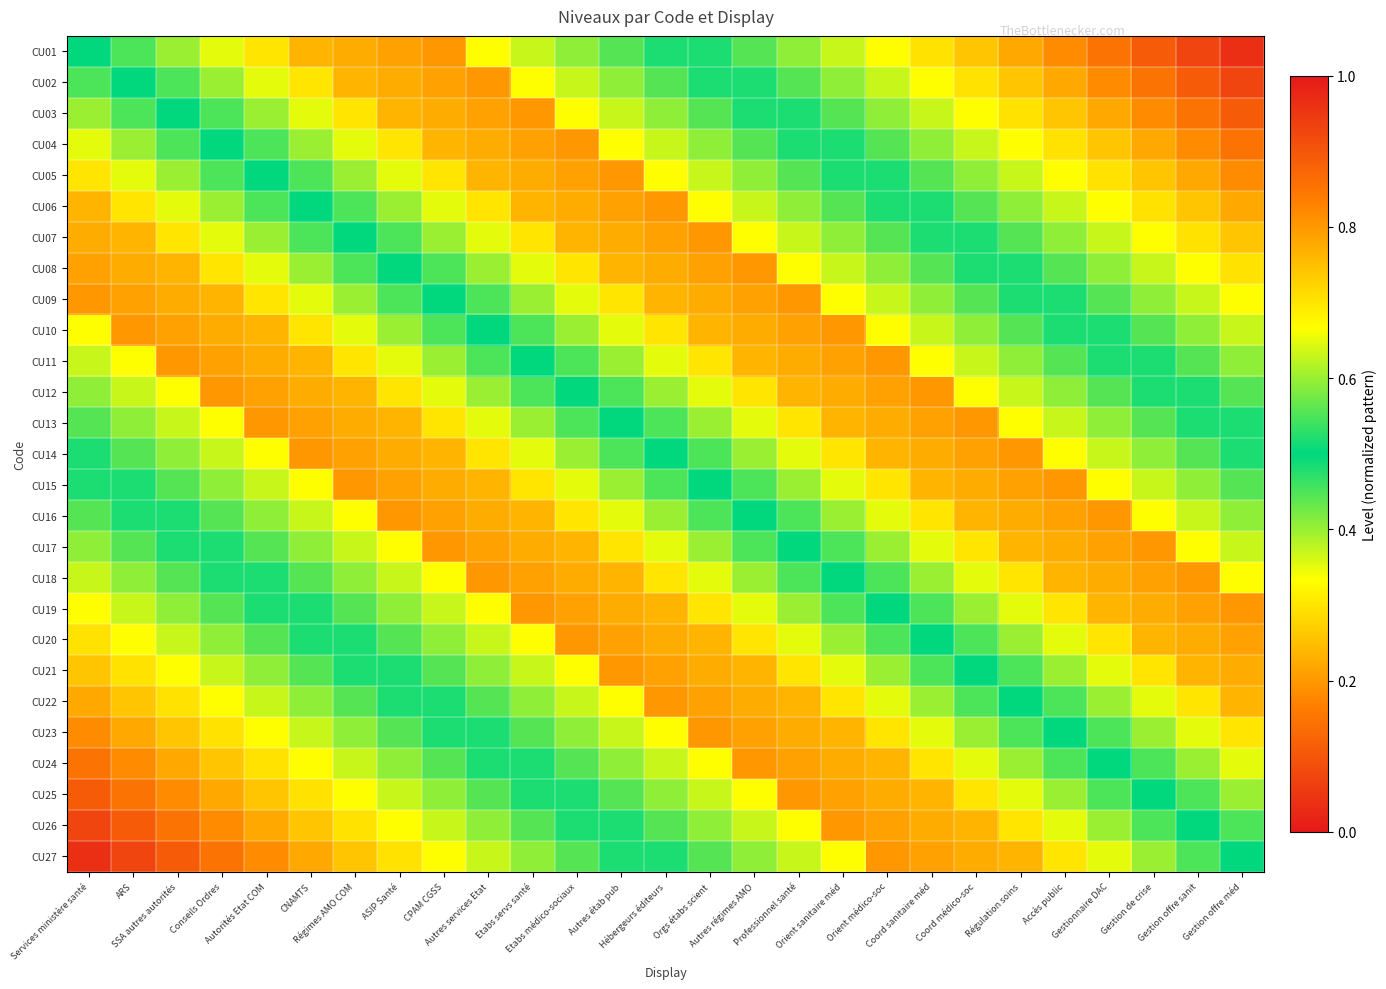

Reading left to right, what are all the values shown in this chart?

CU01: Services ministère santé=0.5	ARS=0.5	SSA autres autorités=0.4	Conseils Ordres=0.3	Autorités Etat COM=0.3	CNAMTS=0.2	Régimes AMO COM=0.2	ASIP Santé=0.2	CPAM CGSS=0.2	Autres services Etat=0.3	Etabs servs santé=0.4	Etabs médico-sociaux=0.4	Autres étab pub=0.4	Hébergeurs éditeurs=0.5	Orgs étabs scient=0.5	Autres régimes AMO=0.6	Professionnel santé=0.6	Orient sanitaire méd=0.6	Orient médico-soc=0.7	Coord sanitaire méd=0.7	Coord médico-soc=0.7	Régulation soins=0.8	Accès public=0.8	Gestionnaire DAC=0.9	Gestion de crise=0.9	Gestion offre sanit=0.9	Gestion offre méd=1.0
CU02: Services ministère santé=0.5	ARS=0.5	SSA autres autorités=0.5	Conseils Ordres=0.4	Autorités Etat COM=0.3	CNAMTS=0.3	Régimes AMO COM=0.2	ASIP Santé=0.2	CPAM CGSS=0.2	Autres services Etat=0.2	Etabs servs santé=0.3	Etabs médico-sociaux=0.4	Autres étab pub=0.4	Hébergeurs éditeurs=0.4	Orgs étabs scient=0.5	Autres régimes AMO=0.5	Professionnel santé=0.6	Orient sanitaire méd=0.6	Orient médico-soc=0.6	Coord sanitaire méd=0.7	Coord médico-soc=0.7	Régulation soins=0.7	Accès public=0.8	Gestionnaire DAC=0.8	Gestion de crise=0.9	Gestion offre sanit=0.9	Gestion offre méd=0.9
CU03: Services ministère santé=0.4	ARS=0.5	SSA autres autorités=0.5	Conseils Ordres=0.5	Autorités Etat COM=0.4	CNAMTS=0.3	Régimes AMO COM=0.3	ASIP Santé=0.2	CPAM CGSS=0.2	Autres services Etat=0.2	Etabs servs santé=0.2	Etabs médico-sociaux=0.3	Autres étab pub=0.4	Hébergeurs éditeurs=0.4	Orgs étabs scient=0.4	Autres régimes AMO=0.5	Professionnel santé=0.5	Orient sanitaire méd=0.6	Orient médico-soc=0.6	Coord sanitaire méd=0.6	Coord médico-soc=0.7	Régulation soins=0.7	Accès public=0.7	Gestionnaire DAC=0.8	Gestion de crise=0.8	Gestion offre sanit=0.9	Gestion offre méd=0.9
CU04: Services ministère santé=0.3	ARS=0.4	SSA autres autorités=0.5	Conseils Ordres=0.5	Autorités Etat COM=0.5	CNAMTS=0.4	Régimes AMO COM=0.3	ASIP Santé=0.3	CPAM CGSS=0.2	Autres services Etat=0.2	Etabs servs santé=0.2	Etabs médico-sociaux=0.2	Autres étab pub=0.3	Hébergeurs éditeurs=0.4	Orgs étabs scient=0.4	Autres régimes AMO=0.4	Professionnel santé=0.5	Orient sanitaire méd=0.5	Orient médico-soc=0.6	Coord sanitaire méd=0.6	Coord médico-soc=0.6	Régulation soins=0.7	Accès public=0.7	Gestionnaire DAC=0.7	Gestion de crise=0.8	Gestion offre sanit=0.8	Gestion offre méd=0.9
CU05: Services ministère santé=0.3	ARS=0.3	SSA autres autorités=0.4	Conseils Ordres=0.5	Autorités Etat COM=0.5	CNAMTS=0.5	Régimes AMO COM=0.4	ASIP Santé=0.3	CPAM CGSS=0.3	Autres services Etat=0.2	Etabs servs santé=0.2	Etabs médico-sociaux=0.2	Autres étab pub=0.2	Hébergeurs éditeurs=0.3	Orgs étabs scient=0.4	Autres régimes AMO=0.4	Professionnel santé=0.4	Orient sanitaire méd=0.5	Orient médico-soc=0.5	Coord sanitaire méd=0.6	Coord médico-soc=0.6	Régulation soins=0.6	Accès public=0.7	Gestionnaire DAC=0.7	Gestion de crise=0.7	Gestion offre sanit=0.8	Gestion offre méd=0.8
CU06: Services ministère santé=0.2	ARS=0.3	SSA autres autorités=0.3	Conseils Ordres=0.4	Autorités Etat COM=0.5	CNAMTS=0.5	Régimes AMO COM=0.5	ASIP Santé=0.4	CPAM CGSS=0.3	Autres services Etat=0.3	Etabs servs santé=0.2	Etabs médico-sociaux=0.2	Autres étab pub=0.2	Hébergeurs éditeurs=0.2	Orgs étabs scient=0.3	Autres régimes AMO=0.4	Professionnel santé=0.4	Orient sanitaire méd=0.4	Orient médico-soc=0.5	Coord sanitaire méd=0.5	Coord médico-soc=0.6	Régulation soins=0.6	Accès public=0.6	Gestionnaire DAC=0.7	Gestion de crise=0.7	Gestion offre sanit=0.7	Gestion offre méd=0.8
CU07: Services ministère santé=0.2	ARS=0.2	SSA autres autorités=0.3	Conseils Ordres=0.3	Autorités Etat COM=0.4	CNAMTS=0.5	Régimes AMO COM=0.5	ASIP Santé=0.5	CPAM CGSS=0.4	Autres services Etat=0.3	Etabs servs santé=0.3	Etabs médico-sociaux=0.2	Autres étab pub=0.2	Hébergeurs éditeurs=0.2	Orgs étabs scient=0.2	Autres régimes AMO=0.3	Professionnel santé=0.4	Orient sanitaire méd=0.4	Orient médico-soc=0.4	Coord sanitaire méd=0.5	Coord médico-soc=0.5	Régulation soins=0.6	Accès public=0.6	Gestionnaire DAC=0.6	Gestion de crise=0.7	Gestion offre sanit=0.7	Gestion offre méd=0.7
CU08: Services ministère santé=0.2	ARS=0.2	SSA autres autorités=0.2	Conseils Ordres=0.3	Autorités Etat COM=0.3	CNAMTS=0.4	Régimes AMO COM=0.5	ASIP Santé=0.5	CPAM CGSS=0.5	Autres services Etat=0.4	Etabs servs santé=0.3	Etabs médico-sociaux=0.3	Autres étab pub=0.2	Hébergeurs éditeurs=0.2	Orgs étabs scient=0.2	Autres régimes AMO=0.2	Professionnel santé=0.3	Orient sanitaire méd=0.4	Orient médico-soc=0.4	Coord sanitaire méd=0.4	Coord médico-soc=0.5	Régulation soins=0.5	Accès public=0.6	Gestionnaire DAC=0.6	Gestion de crise=0.6	Gestion offre sanit=0.7	Gestion offre méd=0.7
CU09: Services ministère santé=0.2	ARS=0.2	SSA autres autorités=0.2	Conseils Ordres=0.2	Autorités Etat COM=0.3	CNAMTS=0.3	Régimes AMO COM=0.4	ASIP Santé=0.5	CPAM CGSS=0.5	Autres services Etat=0.5	Etabs servs santé=0.4	Etabs médico-sociaux=0.3	Autres étab pub=0.3	Hébergeurs éditeurs=0.2	Orgs étabs scient=0.2	Autres régimes AMO=0.2	Professionnel santé=0.2	Orient sanitaire méd=0.3	Orient médico-soc=0.4	Coord sanitaire méd=0.4	Coord médico-soc=0.4	Régulation soins=0.5	Accès public=0.5	Gestionnaire DAC=0.6	Gestion de crise=0.6	Gestion offre sanit=0.6	Gestion offre méd=0.7
CU10: Services ministère santé=0.3	ARS=0.2	SSA autres autorités=0.2	Conseils Ordres=0.2	Autorités Etat COM=0.2	CNAMTS=0.3	Régimes AMO COM=0.3	ASIP Santé=0.4	CPAM CGSS=0.5	Autres services Etat=0.5	Etabs servs santé=0.5	Etabs médico-sociaux=0.4	Autres étab pub=0.3	Hébergeurs éditeurs=0.3	Orgs étabs scient=0.2	Autres régimes AMO=0.2	Professionnel santé=0.2	Orient sanitaire méd=0.2	Orient médico-soc=0.3	Coord sanitaire méd=0.4	Coord médico-soc=0.4	Régulation soins=0.4	Accès public=0.5	Gestionnaire DAC=0.5	Gestion de crise=0.6	Gestion offre sanit=0.6	Gestion offre méd=0.6
CU11: Services ministère santé=0.4	ARS=0.3	SSA autres autorités=0.2	Conseils Ordres=0.2	Autorités Etat COM=0.2	CNAMTS=0.2	Régimes AMO COM=0.3	ASIP Santé=0.3	CPAM CGSS=0.4	Autres services Etat=0.5	Etabs servs santé=0.5	Etabs médico-sociaux=0.5	Autres étab pub=0.4	Hébergeurs éditeurs=0.3	Orgs étabs scient=0.3	Autres régimes AMO=0.2	Professionnel santé=0.2	Orient sanitaire méd=0.2	Orient médico-soc=0.2	Coord sanitaire méd=0.3	Coord médico-soc=0.4	Régulation soins=0.4	Accès public=0.4	Gestionnaire DAC=0.5	Gestion de crise=0.5	Gestion offre sanit=0.6	Gestion offre méd=0.6
CU12: Services ministère santé=0.4	ARS=0.4	SSA autres autorités=0.3	Conseils Ordres=0.2	Autorités Etat COM=0.2	CNAMTS=0.2	Régimes AMO COM=0.2	ASIP Santé=0.3	CPAM CGSS=0.3	Autres services Etat=0.4	Etabs servs santé=0.5	Etabs médico-sociaux=0.5	Autres étab pub=0.5	Hébergeurs éditeurs=0.4	Orgs étabs scient=0.3	Autres régimes AMO=0.3	Professionnel santé=0.2	Orient sanitaire méd=0.2	Orient médico-soc=0.2	Coord sanitaire méd=0.2	Coord médico-soc=0.3	Régulation soins=0.4	Accès public=0.4	Gestionnaire DAC=0.4	Gestion de crise=0.5	Gestion offre sanit=0.5	Gestion offre méd=0.6
CU13: Services ministère santé=0.4	ARS=0.4	SSA autres autorités=0.4	Conseils Ordres=0.3	Autorités Etat COM=0.2	CNAMTS=0.2	Régimes AMO COM=0.2	ASIP Santé=0.2	CPAM CGSS=0.3	Autres services Etat=0.3	Etabs servs santé=0.4	Etabs médico-sociaux=0.5	Autres étab pub=0.5	Hébergeurs éditeurs=0.5	Orgs étabs scient=0.4	Autres régimes AMO=0.3	Professionnel santé=0.3	Orient sanitaire méd=0.2	Orient médico-soc=0.2	Coord sanitaire méd=0.2	Coord médico-soc=0.2	Régulation soins=0.3	Accès public=0.4	Gestionnaire DAC=0.4	Gestion de crise=0.4	Gestion offre sanit=0.5	Gestion offre méd=0.5
CU14: Services ministère santé=0.5	ARS=0.4	SSA autres autorités=0.4	Conseils Ordres=0.4	Autorités Etat COM=0.3	CNAMTS=0.2	Régimes AMO COM=0.2	ASIP Santé=0.2	CPAM CGSS=0.2	Autres services Etat=0.3	Etabs servs santé=0.3	Etabs médico-sociaux=0.4	Autres étab pub=0.5	Hébergeurs éditeurs=0.5	Orgs étabs scient=0.5	Autres régimes AMO=0.4	Professionnel santé=0.3	Orient sanitaire méd=0.3	Orient médico-soc=0.2	Coord sanitaire méd=0.2	Coord médico-soc=0.2	Régulation soins=0.2	Accès public=0.3	Gestionnaire DAC=0.4	Gestion de crise=0.4	Gestion offre sanit=0.4	Gestion offre méd=0.5
CU15: Services ministère santé=0.5	ARS=0.5	SSA autres autorités=0.4	Conseils Ordres=0.4	Autorités Etat COM=0.4	CNAMTS=0.3	Régimes AMO COM=0.2	ASIP Santé=0.2	CPAM CGSS=0.2	Autres services Etat=0.2	Etabs servs santé=0.3	Etabs médico-sociaux=0.3	Autres étab pub=0.4	Hébergeurs éditeurs=0.5	Orgs étabs scient=0.5	Autres régimes AMO=0.5	Professionnel santé=0.4	Orient sanitaire méd=0.3	Orient médico-soc=0.3	Coord sanitaire méd=0.2	Coord médico-soc=0.2	Régulation soins=0.2	Accès public=0.2	Gestionnaire DAC=0.3	Gestion de crise=0.4	Gestion offre sanit=0.4	Gestion offre méd=0.4
CU16: Services ministère santé=0.6	ARS=0.5	SSA autres autorités=0.5	Conseils Ordres=0.4	Autorités Etat COM=0.4	CNAMTS=0.4	Régimes AMO COM=0.3	ASIP Santé=0.2	CPAM CGSS=0.2	Autres services Etat=0.2	Etabs servs santé=0.2	Etabs médico-sociaux=0.3	Autres étab pub=0.3	Hébergeurs éditeurs=0.4	Orgs étabs scient=0.5	Autres régimes AMO=0.5	Professionnel santé=0.5	Orient sanitaire méd=0.4	Orient médico-soc=0.3	Coord sanitaire méd=0.3	Coord médico-soc=0.2	Régulation soins=0.2	Accès public=0.2	Gestionnaire DAC=0.2	Gestion de crise=0.3	Gestion offre sanit=0.4	Gestion offre méd=0.4
CU17: Services ministère santé=0.6	ARS=0.6	SSA autres autorités=0.5	Conseils Ordres=0.5	Autorités Etat COM=0.4	CNAMTS=0.4	Régimes AMO COM=0.4	ASIP Santé=0.3	CPAM CGSS=0.2	Autres services Etat=0.2	Etabs servs santé=0.2	Etabs médico-sociaux=0.2	Autres étab pub=0.3	Hébergeurs éditeurs=0.3	Orgs étabs scient=0.4	Autres régimes AMO=0.5	Professionnel santé=0.5	Orient sanitaire méd=0.5	Orient médico-soc=0.4	Coord sanitaire méd=0.3	Coord médico-soc=0.3	Régulation soins=0.2	Accès public=0.2	Gestionnaire DAC=0.2	Gestion de crise=0.2	Gestion offre sanit=0.3	Gestion offre méd=0.4
CU18: Services ministère santé=0.6	ARS=0.6	SSA autres autorités=0.6	Conseils Ordres=0.5	Autorités Etat COM=0.5	CNAMTS=0.4	Régimes AMO COM=0.4	ASIP Santé=0.4	CPAM CGSS=0.3	Autres services Etat=0.2	Etabs servs santé=0.2	Etabs médico-sociaux=0.2	Autres étab pub=0.2	Hébergeurs éditeurs=0.3	Orgs étabs scient=0.3	Autres régimes AMO=0.4	Professionnel santé=0.5	Orient sanitaire méd=0.5	Orient médico-soc=0.5	Coord sanitaire méd=0.4	Coord médico-soc=0.3	Régulation soins=0.3	Accès public=0.2	Gestionnaire DAC=0.2	Gestion de crise=0.2	Gestion offre sanit=0.2	Gestion offre méd=0.3
CU19: Services ministère santé=0.7	ARS=0.6	SSA autres autorités=0.6	Conseils Ordres=0.6	Autorités Etat COM=0.5	CNAMTS=0.5	Régimes AMO COM=0.4	ASIP Santé=0.4	CPAM CGSS=0.4	Autres services Etat=0.3	Etabs servs santé=0.2	Etabs médico-sociaux=0.2	Autres étab pub=0.2	Hébergeurs éditeurs=0.2	Orgs étabs scient=0.3	Autres régimes AMO=0.3	Professionnel santé=0.4	Orient sanitaire méd=0.5	Orient médico-soc=0.5	Coord sanitaire méd=0.5	Coord médico-soc=0.4	Régulation soins=0.3	Accès public=0.3	Gestionnaire DAC=0.2	Gestion de crise=0.2	Gestion offre sanit=0.2	Gestion offre méd=0.2
CU20: Services ministère santé=0.7	ARS=0.7	SSA autres autorités=0.6	Conseils Ordres=0.6	Autorités Etat COM=0.6	CNAMTS=0.5	Régimes AMO COM=0.5	ASIP Santé=0.4	CPAM CGSS=0.4	Autres services Etat=0.4	Etabs servs santé=0.3	Etabs médico-sociaux=0.2	Autres étab pub=0.2	Hébergeurs éditeurs=0.2	Orgs étabs scient=0.2	Autres régimes AMO=0.3	Professionnel santé=0.3	Orient sanitaire méd=0.4	Orient médico-soc=0.5	Coord sanitaire méd=0.5	Coord médico-soc=0.5	Régulation soins=0.4	Accès public=0.3	Gestionnaire DAC=0.3	Gestion de crise=0.2	Gestion offre sanit=0.2	Gestion offre méd=0.2
CU21: Services ministère santé=0.7	ARS=0.7	SSA autres autorités=0.7	Conseils Ordres=0.6	Autorités Etat COM=0.6	CNAMTS=0.6	Régimes AMO COM=0.5	ASIP Santé=0.5	CPAM CGSS=0.4	Autres services Etat=0.4	Etabs servs santé=0.4	Etabs médico-sociaux=0.3	Autres étab pub=0.2	Hébergeurs éditeurs=0.2	Orgs étabs scient=0.2	Autres régimes AMO=0.2	Professionnel santé=0.3	Orient sanitaire méd=0.3	Orient médico-soc=0.4	Coord sanitaire méd=0.5	Coord médico-soc=0.5	Régulation soins=0.5	Accès public=0.4	Gestionnaire DAC=0.3	Gestion de crise=0.3	Gestion offre sanit=0.2	Gestion offre méd=0.2
CU22: Services ministère santé=0.8	ARS=0.7	SSA autres autorités=0.7	Conseils Ordres=0.7	Autorités Etat COM=0.6	CNAMTS=0.6	Régimes AMO COM=0.6	ASIP Santé=0.5	CPAM CGSS=0.5	Autres services Etat=0.4	Etabs servs santé=0.4	Etabs médico-sociaux=0.4	Autres étab pub=0.3	Hébergeurs éditeurs=0.2	Orgs étabs scient=0.2	Autres régimes AMO=0.2	Professionnel santé=0.2	Orient sanitaire méd=0.3	Orient médico-soc=0.3	Coord sanitaire méd=0.4	Coord médico-soc=0.5	Régulation soins=0.5	Accès public=0.5	Gestionnaire DAC=0.4	Gestion de crise=0.3	Gestion offre sanit=0.3	Gestion offre méd=0.2
CU23: Services ministère santé=0.8	ARS=0.8	SSA autres autorités=0.7	Conseils Ordres=0.7	Autorités Etat COM=0.7	CNAMTS=0.6	Régimes AMO COM=0.6	ASIP Santé=0.6	CPAM CGSS=0.5	Autres services Etat=0.5	Etabs servs santé=0.4	Etabs médico-sociaux=0.4	Autres étab pub=0.4	Hébergeurs éditeurs=0.3	Orgs étabs scient=0.2	Autres régimes AMO=0.2	Professionnel santé=0.2	Orient sanitaire méd=0.2	Orient médico-soc=0.3	Coord sanitaire méd=0.3	Coord médico-soc=0.4	Régulation soins=0.5	Accès public=0.5	Gestionnaire DAC=0.5	Gestion de crise=0.4	Gestion offre sanit=0.3	Gestion offre méd=0.3
CU24: Services ministère santé=0.9	ARS=0.8	SSA autres autorités=0.8	Conseils Ordres=0.7	Autorités Etat COM=0.7	CNAMTS=0.7	Régimes AMO COM=0.6	ASIP Santé=0.6	CPAM CGSS=0.6	Autres services Etat=0.5	Etabs servs santé=0.5	Etabs médico-sociaux=0.4	Autres étab pub=0.4	Hébergeurs éditeurs=0.4	Orgs étabs scient=0.3	Autres régimes AMO=0.2	Professionnel santé=0.2	Orient sanitaire méd=0.2	Orient médico-soc=0.2	Coord sanitaire méd=0.3	Coord médico-soc=0.3	Régulation soins=0.4	Accès public=0.5	Gestionnaire DAC=0.5	Gestion de crise=0.5	Gestion offre sanit=0.4	Gestion offre méd=0.3
CU25: Services ministère santé=0.9	ARS=0.9	SSA autres autorités=0.8	Conseils Ordres=0.8	Autorités Etat COM=0.7	CNAMTS=0.7	Régimes AMO COM=0.7	ASIP Santé=0.6	CPAM CGSS=0.6	Autres services Etat=0.6	Etabs servs santé=0.5	Etabs médico-sociaux=0.5	Autres étab pub=0.4	Hébergeurs éditeurs=0.4	Orgs étabs scient=0.4	Autres régimes AMO=0.3	Professionnel santé=0.2	Orient sanitaire méd=0.2	Orient médico-soc=0.2	Coord sanitaire méd=0.2	Coord médico-soc=0.3	Régulation soins=0.3	Accès public=0.4	Gestionnaire DAC=0.5	Gestion de crise=0.5	Gestion offre sanit=0.5	Gestion offre méd=0.4
CU26: Services ministère santé=0.9	ARS=0.9	SSA autres autorités=0.9	Conseils Ordres=0.8	Autorités Etat COM=0.8	CNAMTS=0.7	Régimes AMO COM=0.7	ASIP Santé=0.7	CPAM CGSS=0.6	Autres services Etat=0.6	Etabs servs santé=0.6	Etabs médico-sociaux=0.5	Autres étab pub=0.5	Hébergeurs éditeurs=0.4	Orgs étabs scient=0.4	Autres régimes AMO=0.4	Professionnel santé=0.3	Orient sanitaire méd=0.2	Orient médico-soc=0.2	Coord sanitaire méd=0.2	Coord médico-soc=0.2	Régulation soins=0.3	Accès public=0.3	Gestionnaire DAC=0.4	Gestion de crise=0.5	Gestion offre sanit=0.5	Gestion offre méd=0.5
CU27: Services ministère santé=1.0	ARS=0.9	SSA autres autorités=0.9	Conseils Ordres=0.9	Autorités Etat COM=0.8	CNAMTS=0.8	Régimes AMO COM=0.7	ASIP Santé=0.7	CPAM CGSS=0.7	Autres services Etat=0.6	Etabs servs santé=0.6	Etabs médico-sociaux=0.6	Autres étab pub=0.5	Hébergeurs éditeurs=0.5	Orgs étabs scient=0.4	Autres régimes AMO=0.4	Professionnel santé=0.4	Orient sanitaire méd=0.3	Orient médico-soc=0.2	Coord sanitaire méd=0.2	Coord médico-soc=0.2	Régulation soins=0.2	Accès public=0.3	Gestionnaire DAC=0.3	Gestion de crise=0.4	Gestion offre sanit=0.5	Gestion offre méd=0.5